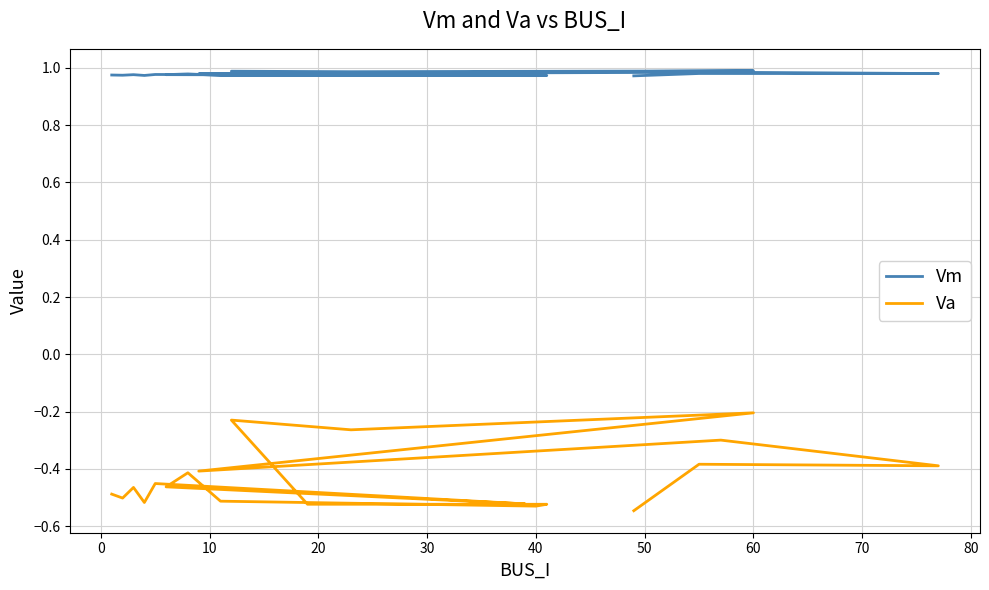

What is the average value of the Vm series?

1.0